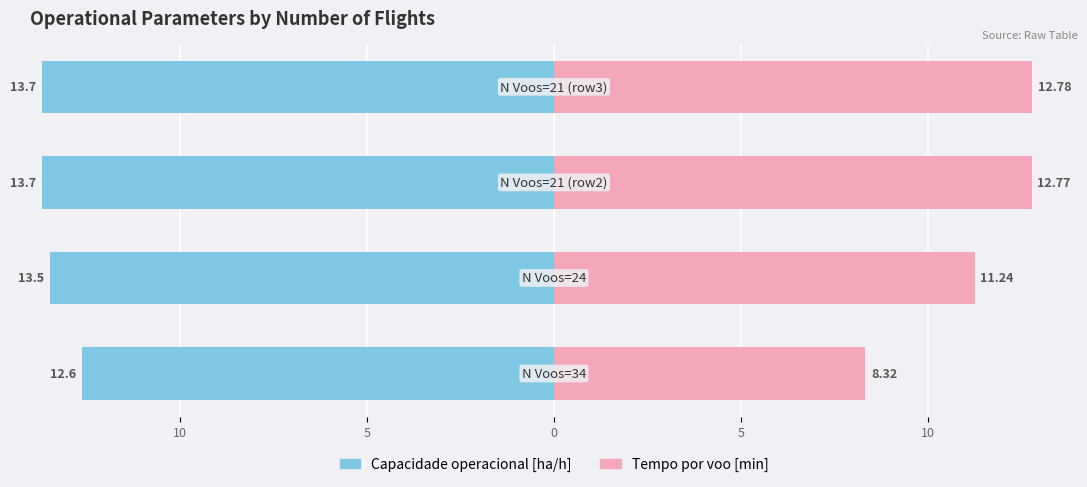

What are all the series names shown in the legend?

Capacidade operacional [ha/h], Tempo por voo [min]